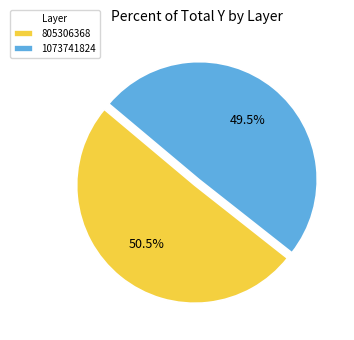

Is the sum of 1073741824 and 805306368 greater than half?

Yes